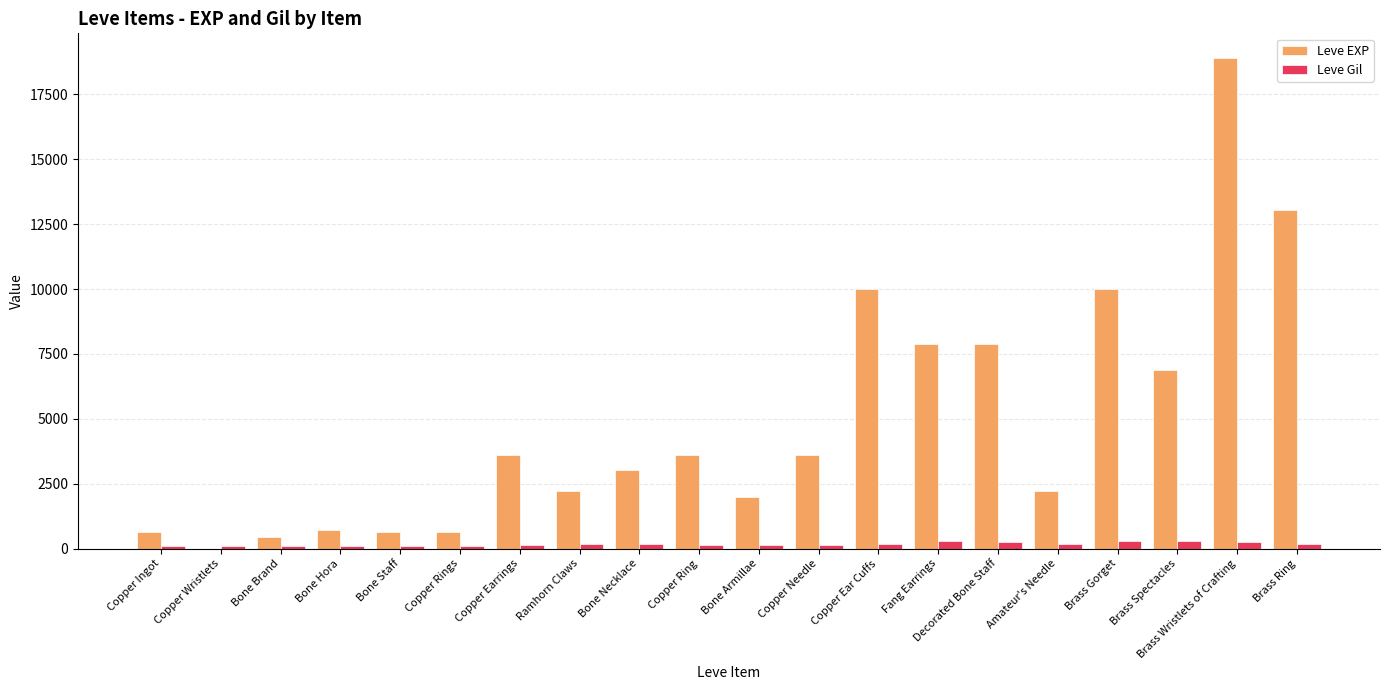

What is the sum of all Leve EXP values?

97911